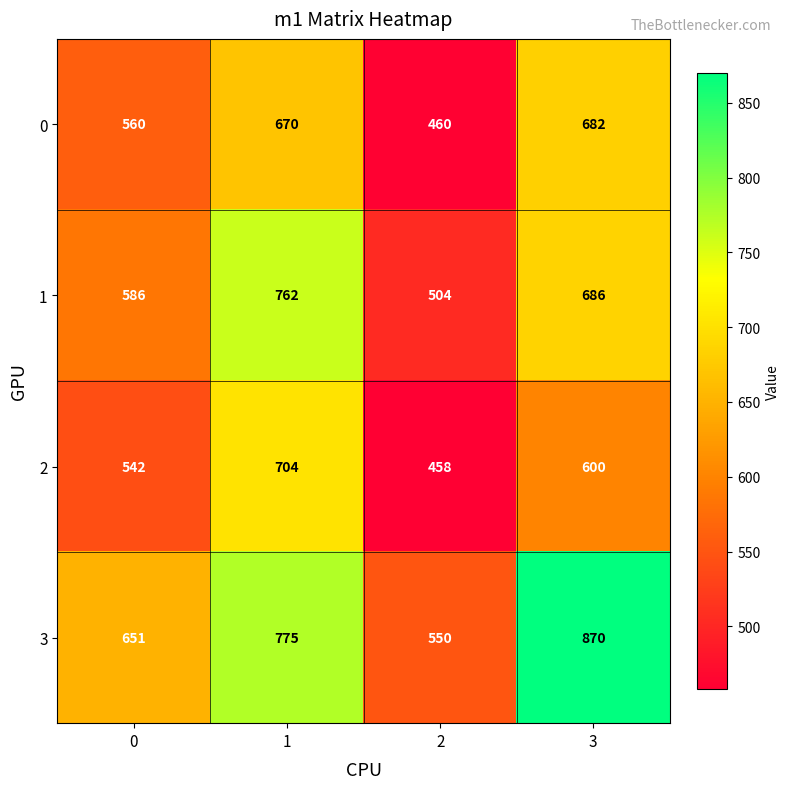

What is the maximum value shown in the chart?

870